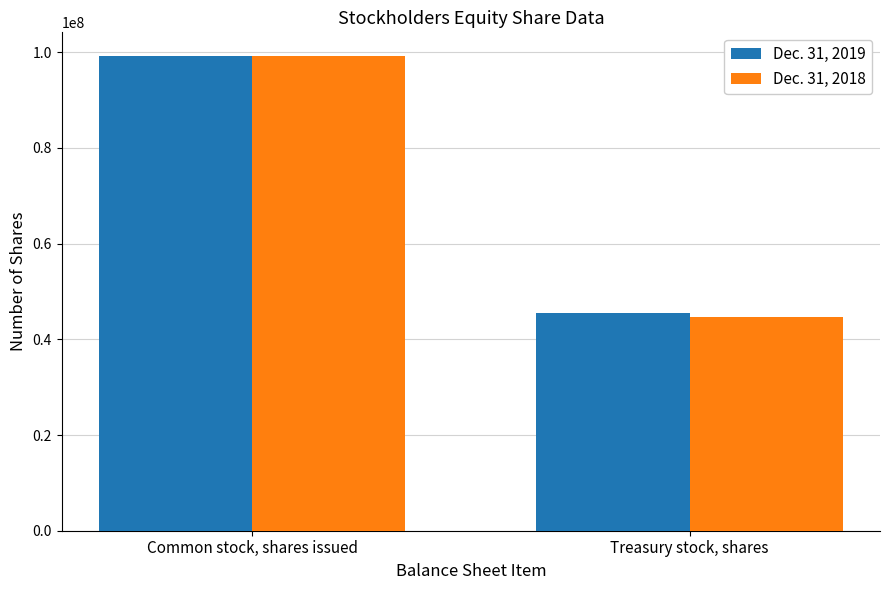

How many Dec. 31, 2018 values are between 44700000 and 99200000?

2